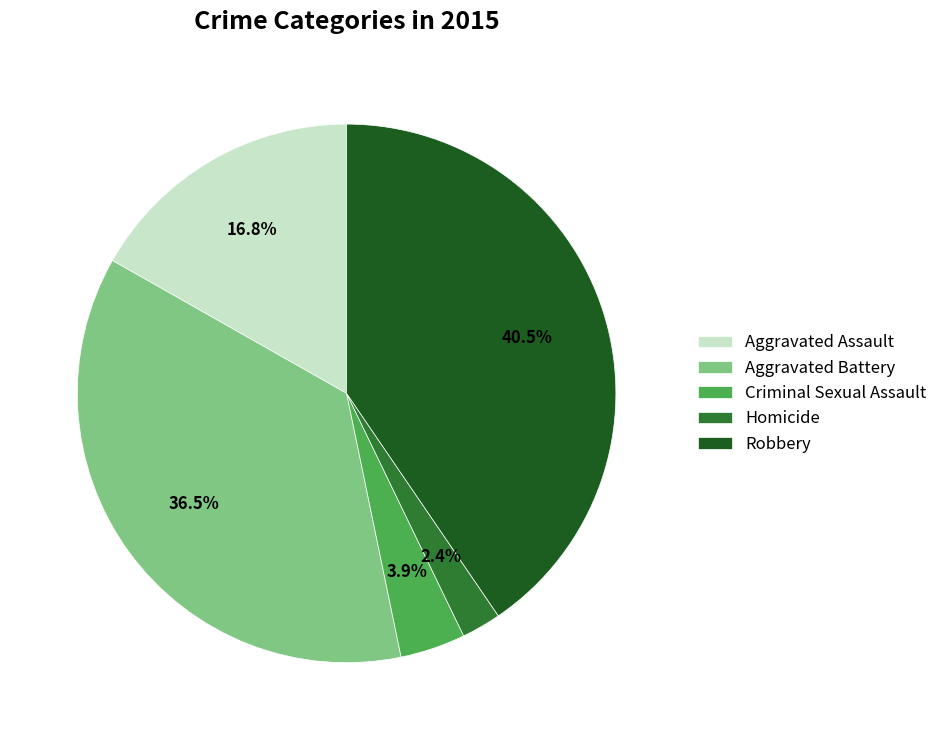

How many segments does this pie chart have?

5